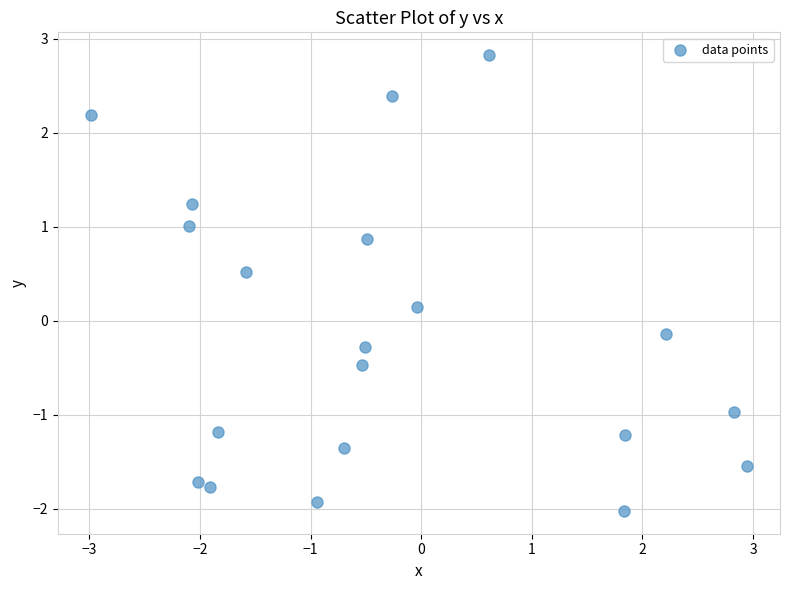

What is the range of Y values (max minus min)?

4.8